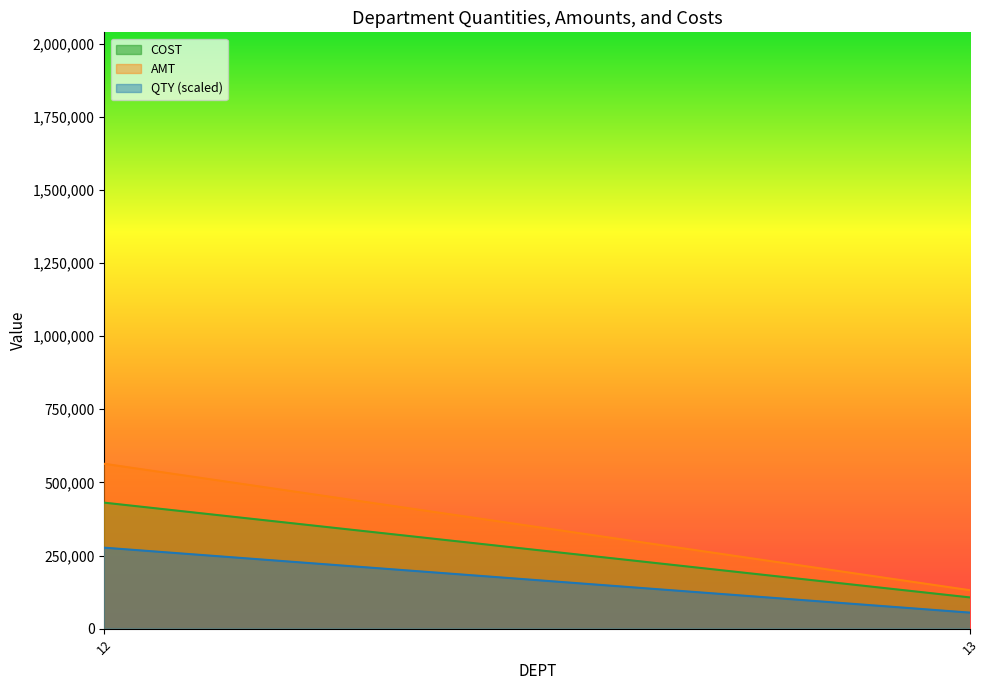

Which series has the widest spread of values?

AMT